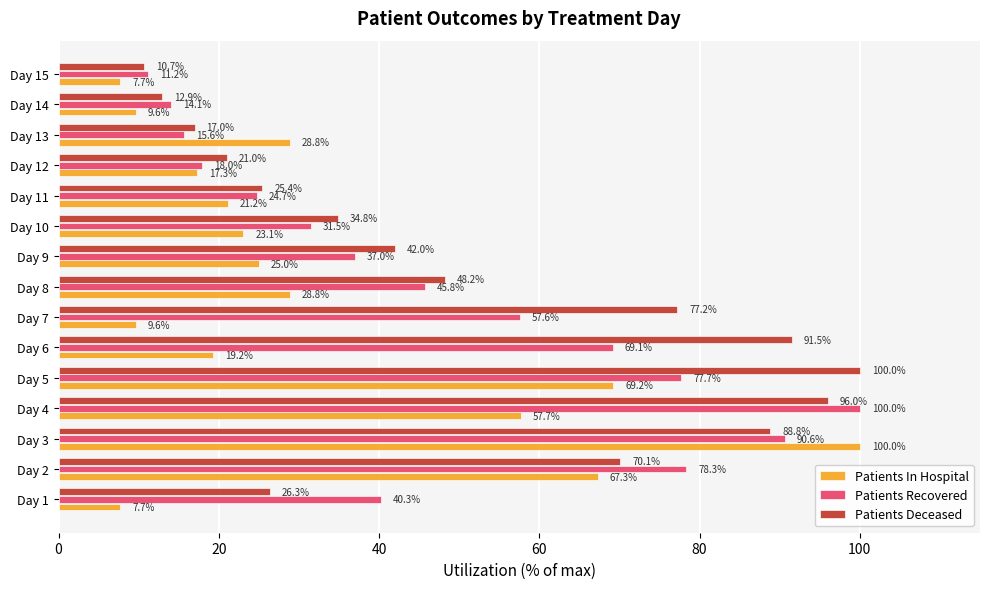

What is the minimum value for Patients Deceased?

10.7